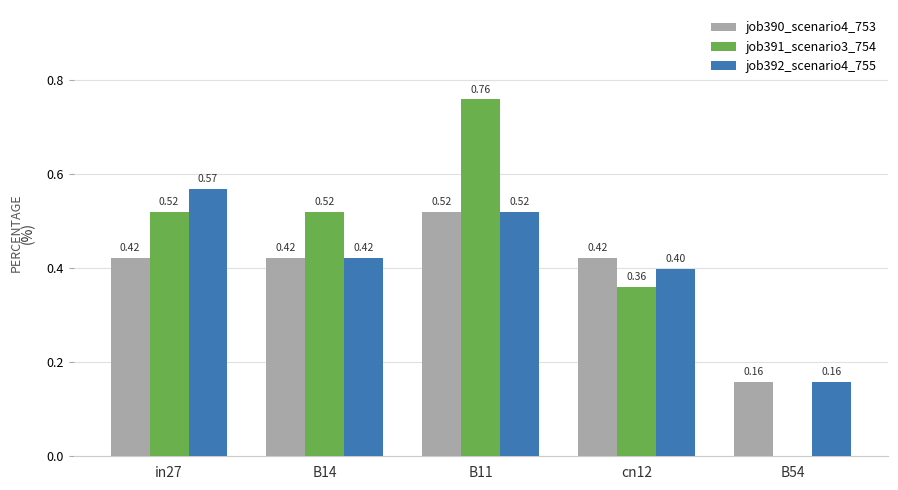

What is the sum of the job391_scenario3_754 values at cn12 and B11?

1.1